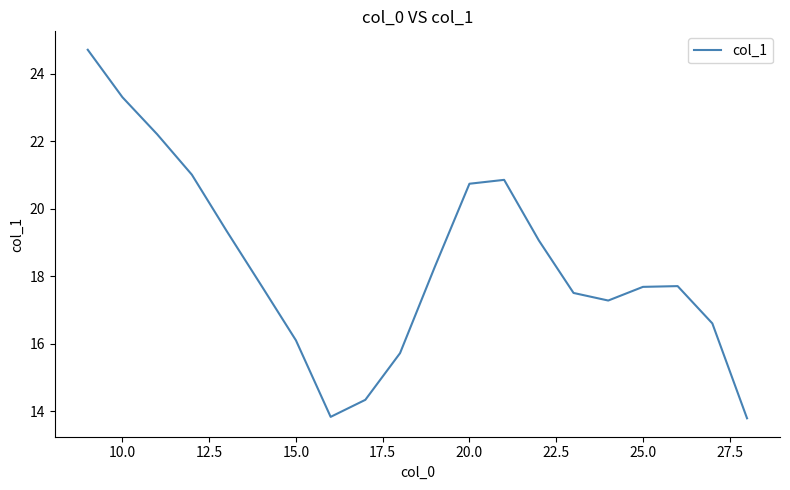

How many interior local valleys (lower than both neighbors) does the data have?

2